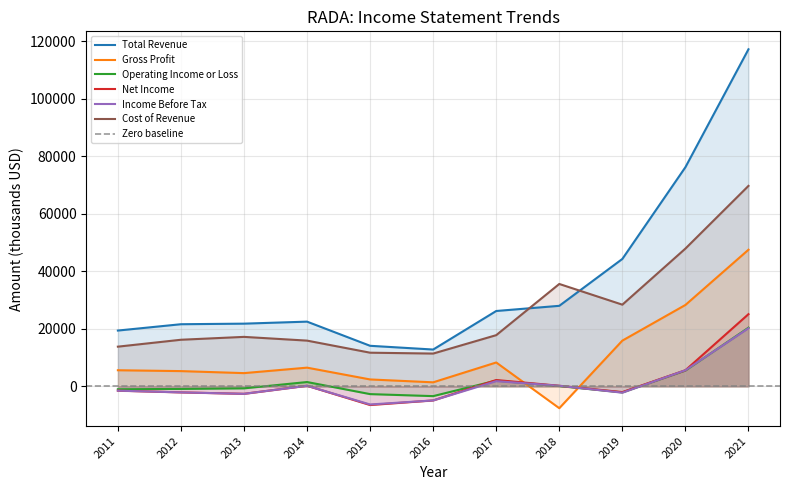

True or false: Net Income and Total Revenue intersect in this chart.

False